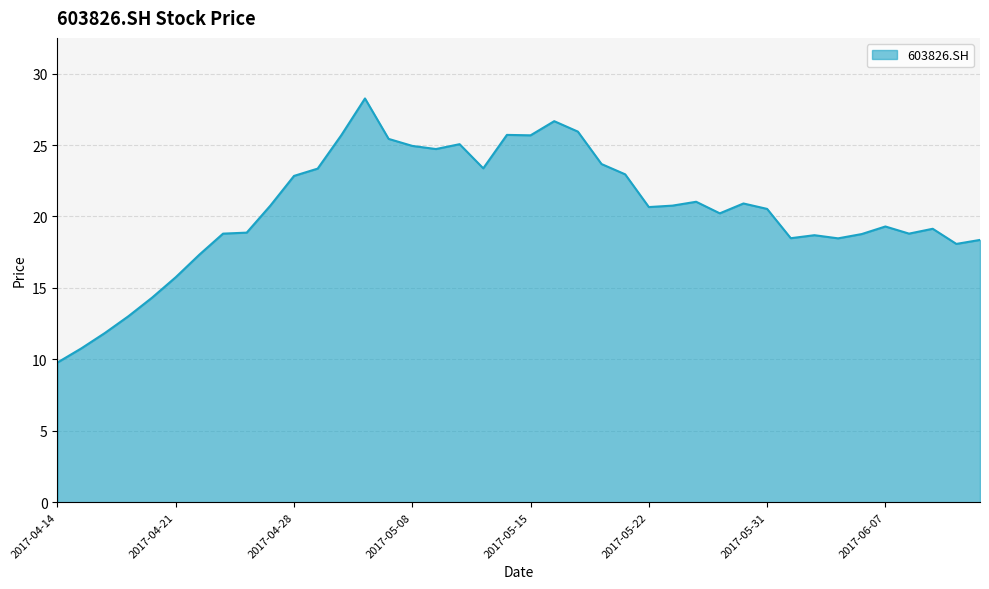

What is the difference between the maximum and minimum values?

18.5